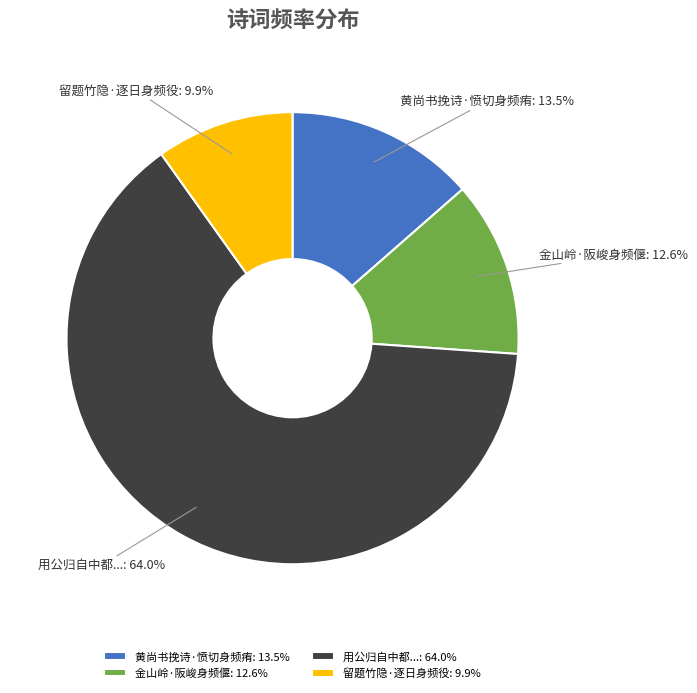

Combined, do 留题竹隐·逐日身频役 and 黄尚书挽诗·愤切身频痏 account for over 50%?

No